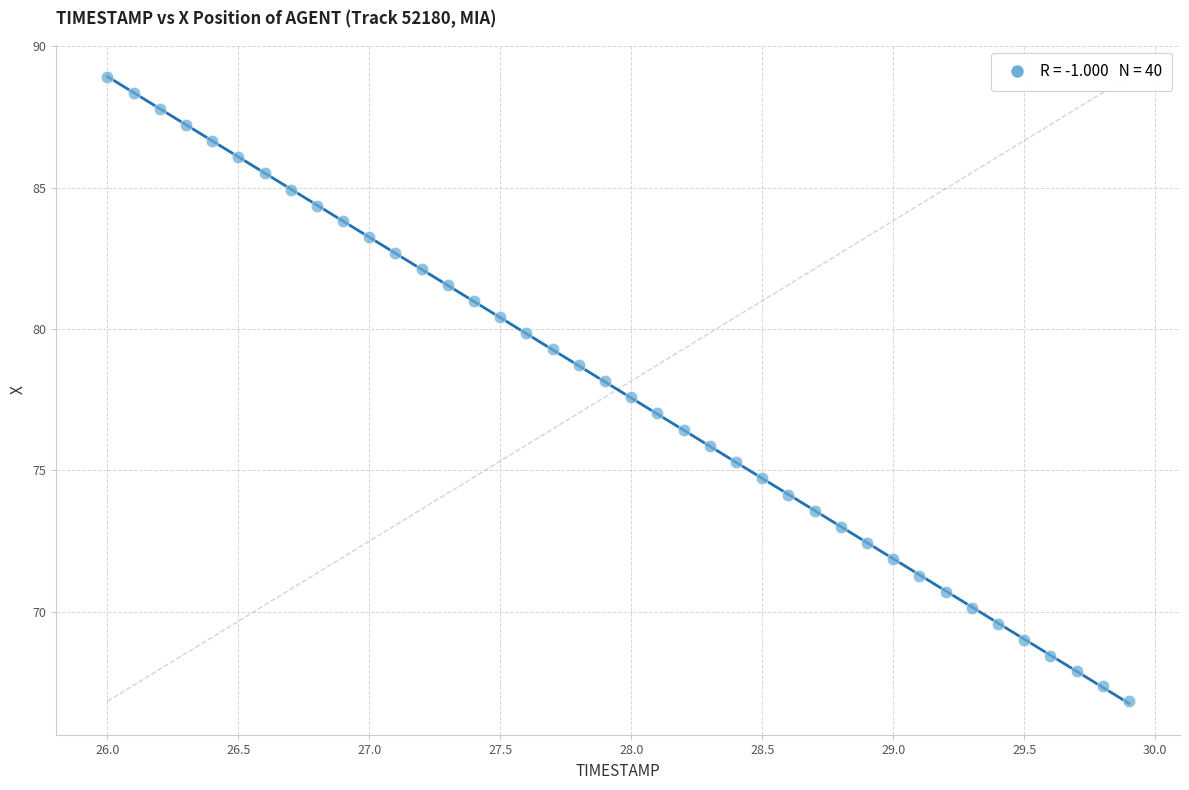

What is the range of X values (max minus min)?

3.9